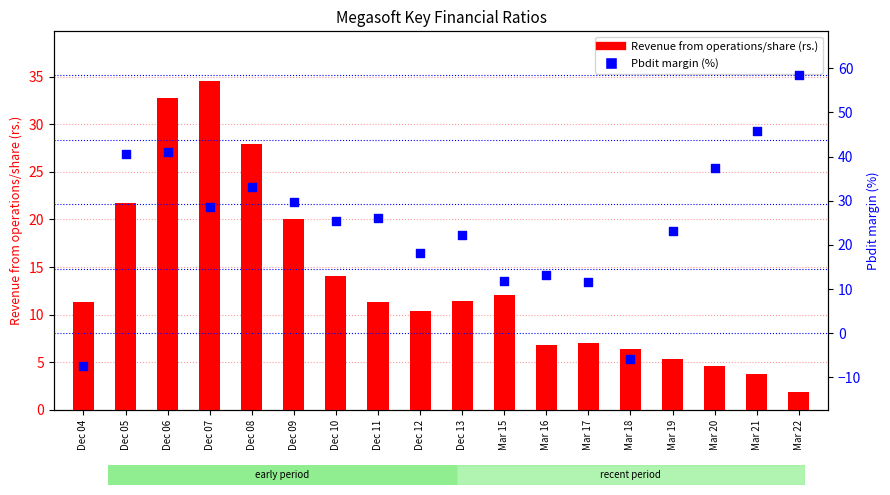

At which category is the sum across all series the highest?

Dec 06